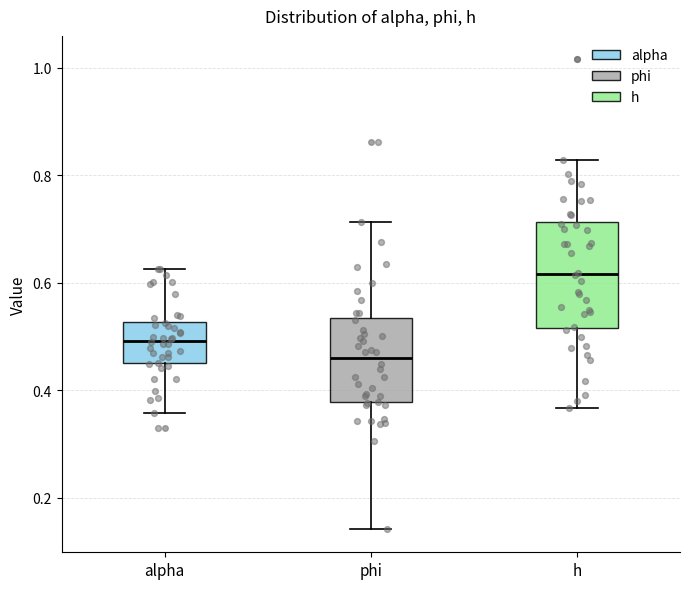

Which box's median line is the highest?

h